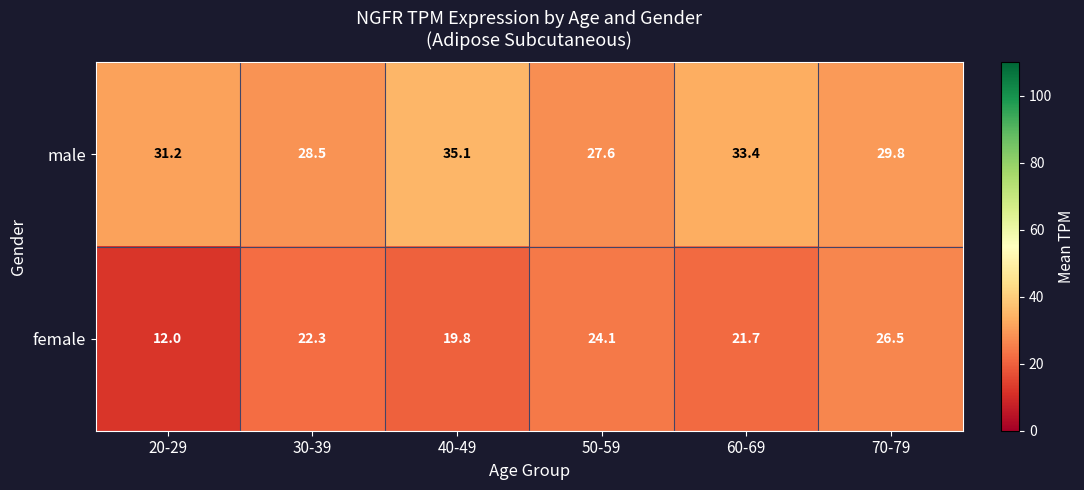

Where is female nearest to the value 19?

40-49